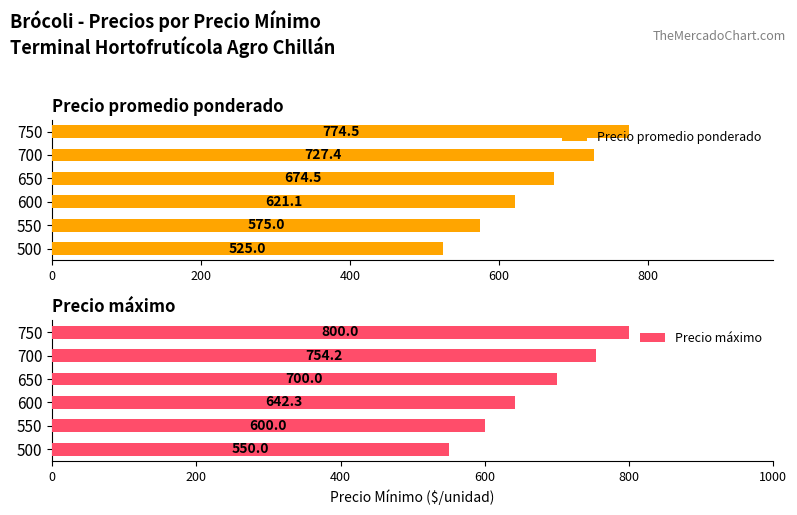

Where is Precio máximo nearest to the value 675?

650